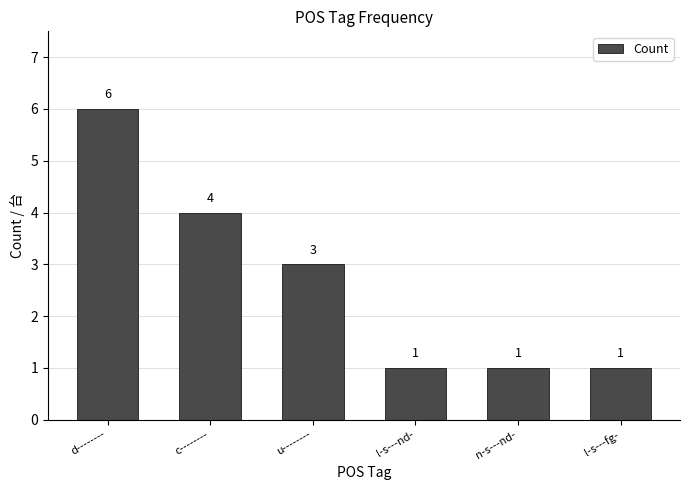

Count the number of categories in the chart.

6